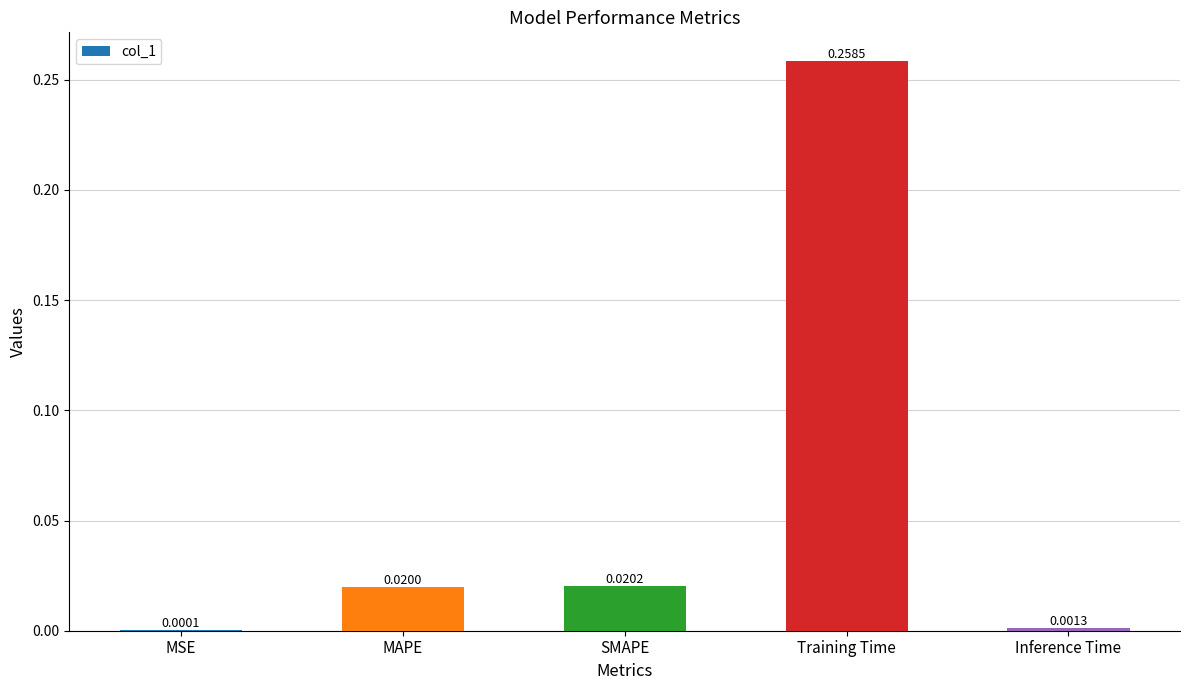

Where is the data nearest to the value 0?

MSE